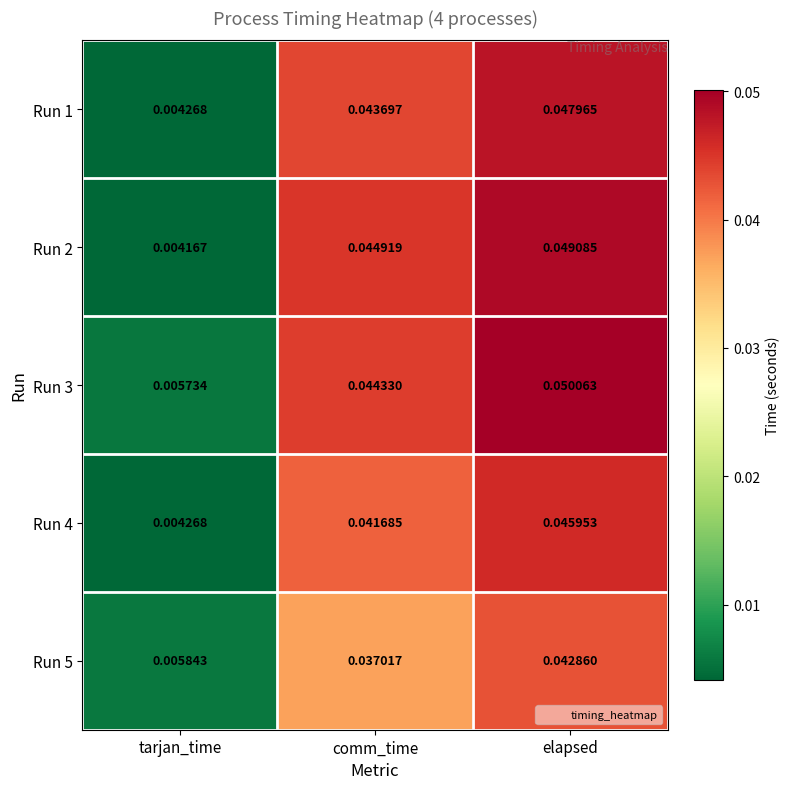

Which category has the highest value in the Run 1 series?

elapsed